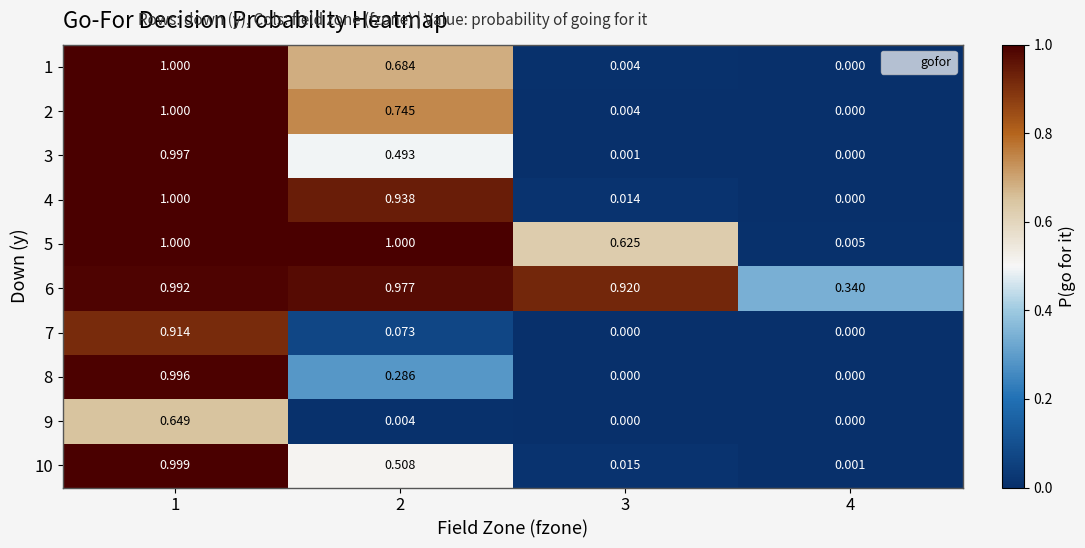

Is the value of 3 at 2 greater than the value of 10 at 4?

Yes